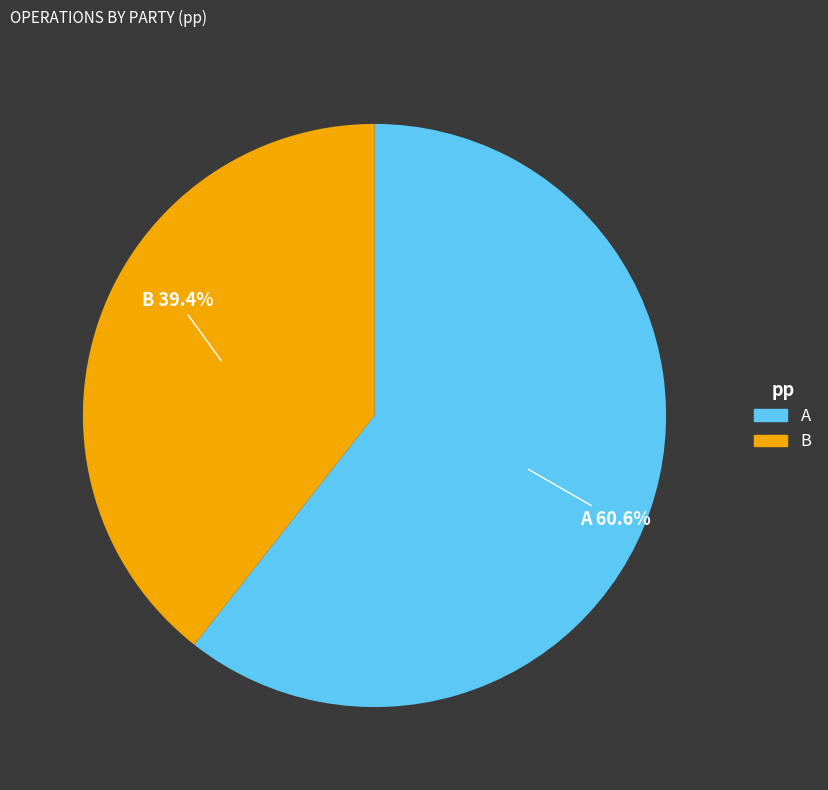

Approximately how many times larger is the value at A compared to B?

1.5